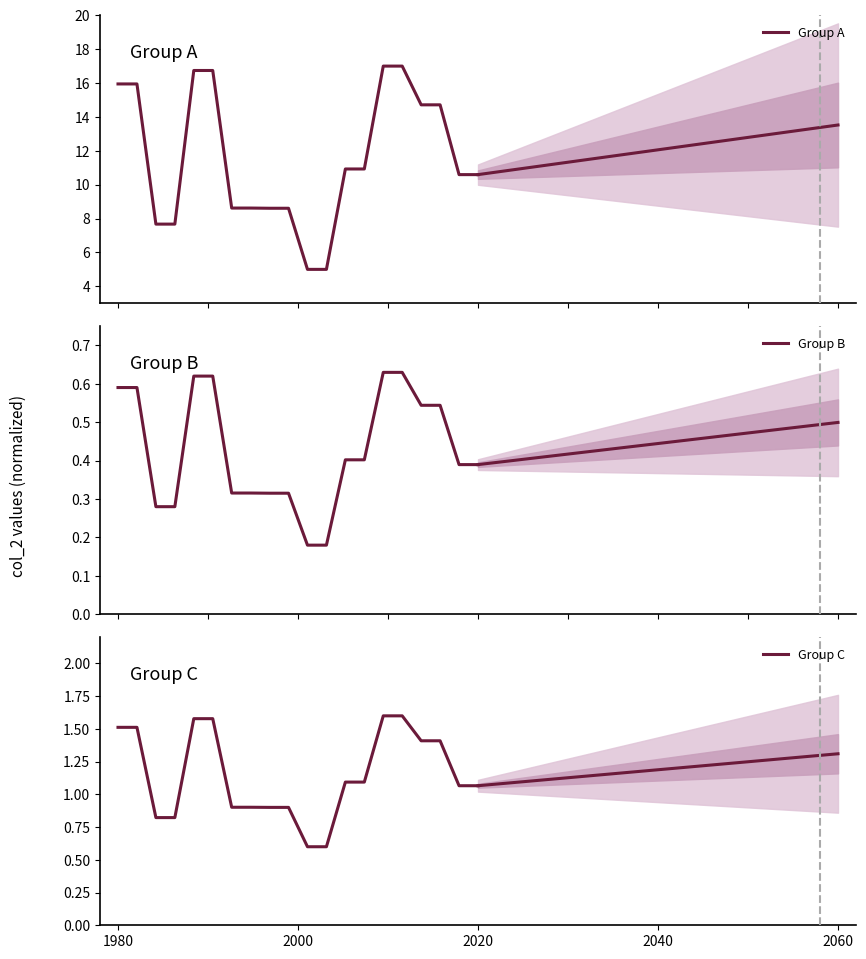

List the series in order of their peak value, lowest first.

Group B, Group C, Group A